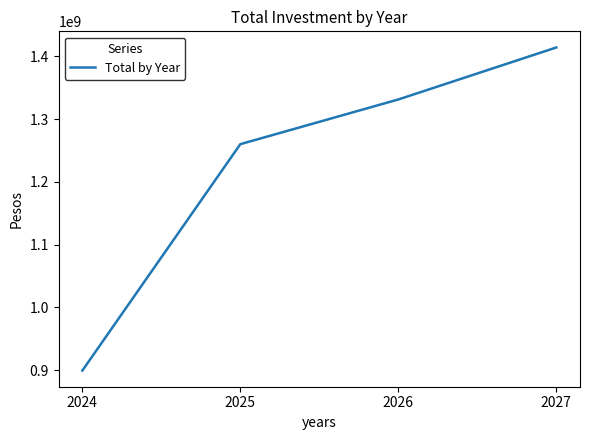

True or false: the data has more than 0 interior local peaks.

False